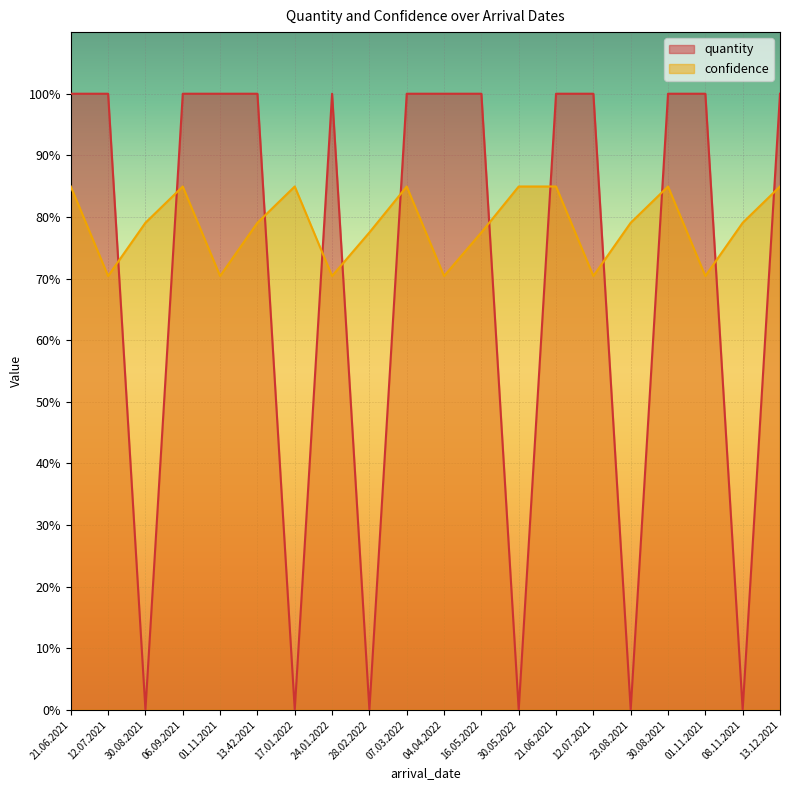

How many series are shown in this chart?

2